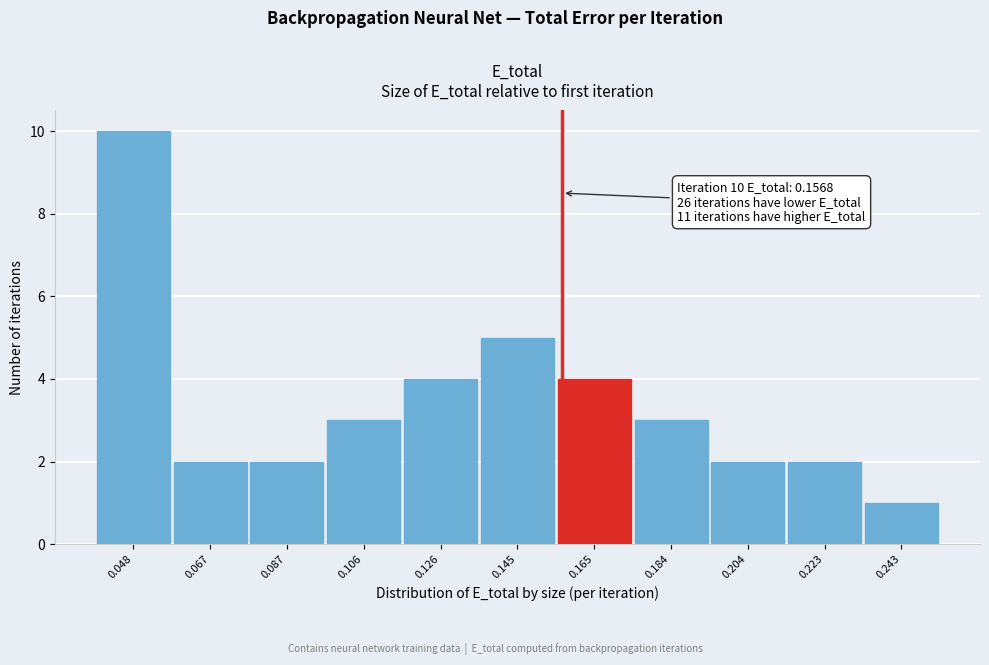

Which range on the x-axis has the tallest bar?

0.038 to 0.058